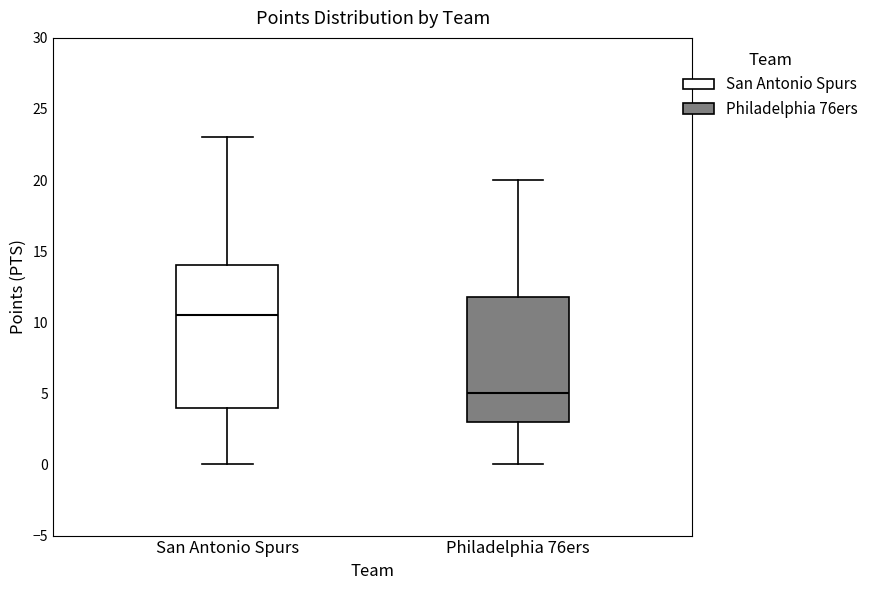

Reading left to right, read every box against the y-axis: the position of its median line, the range the box covers, and the ends of its whiskers. The values are not printed on the chart, so give them approximately, as read against the axis.

San Antonio Spurs: median 10.5, box 4.0 to 14.0, whiskers 0.0 to 23.0
Philadelphia 76ers: median 5.0, box 3.0 to 12.0, whiskers 0.0 to 20.0